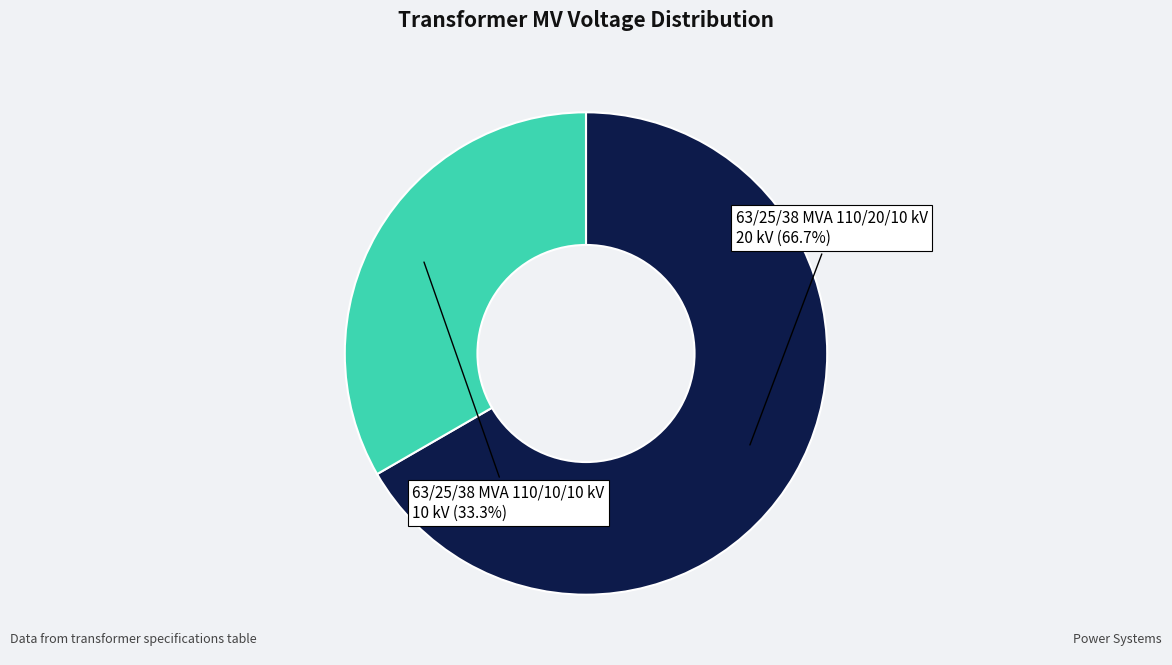

Is there any slice that represents more than half of the pie?

Yes